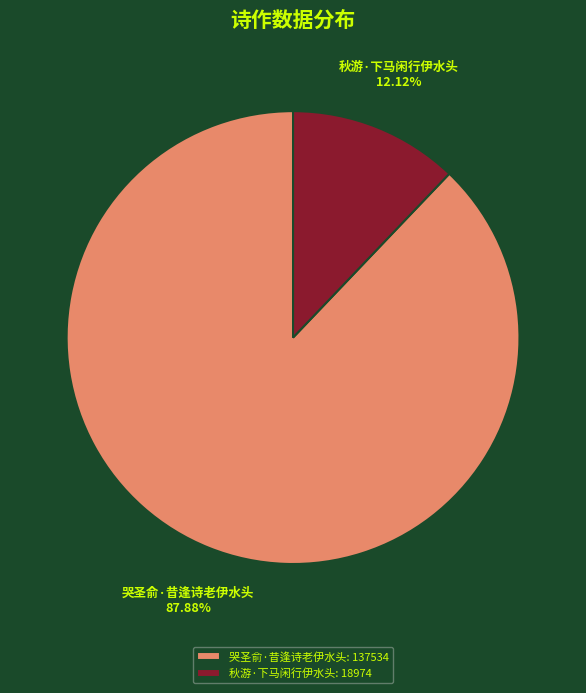

To the nearest percent, what is the difference between the 秋游·下马闲行伊水头 and 哭圣俞·昔逢诗老伊水头 slice percentages?

76%